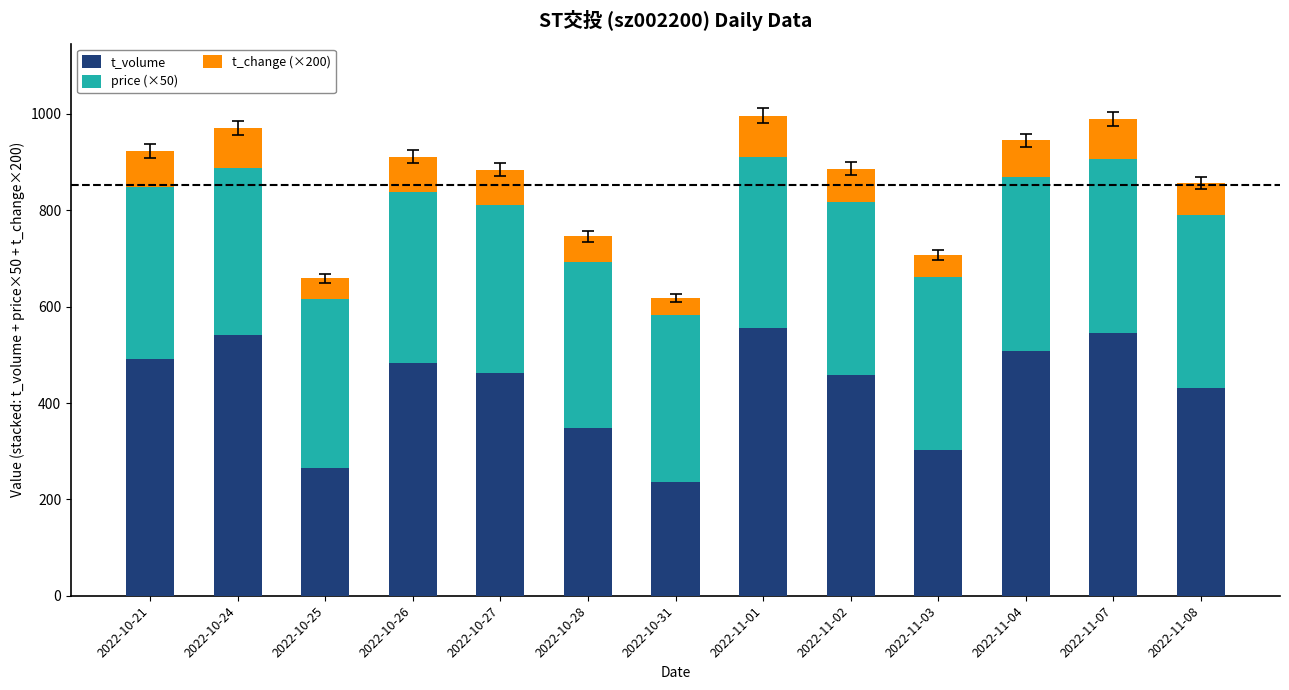

What is the value of the t_volume bar at the 5th from the left?

462.0